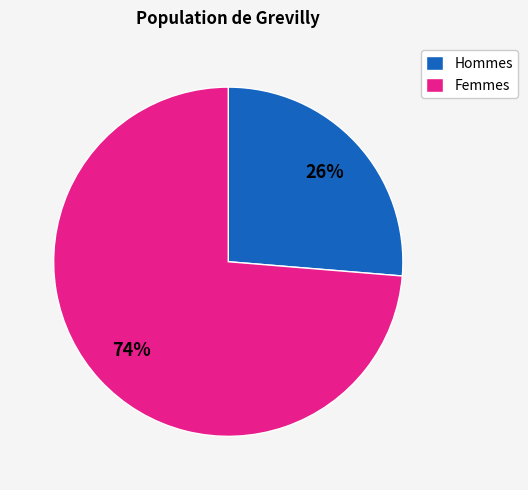

Rank the categories by value from lowest to highest.

Hommes, Femmes